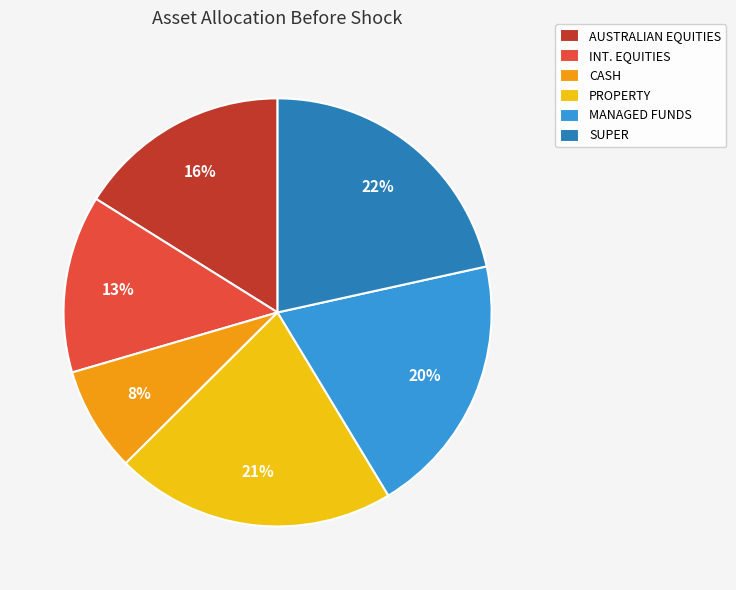

What percentage is the SUPER slice, to the nearest percent?

22%